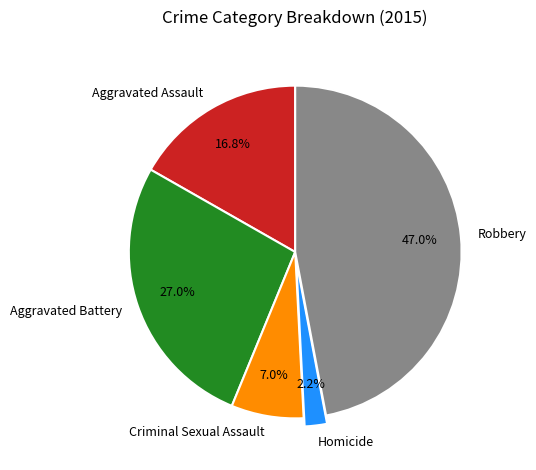

To the nearest percent, what is the difference between the largest and smallest slice percentages?

45%